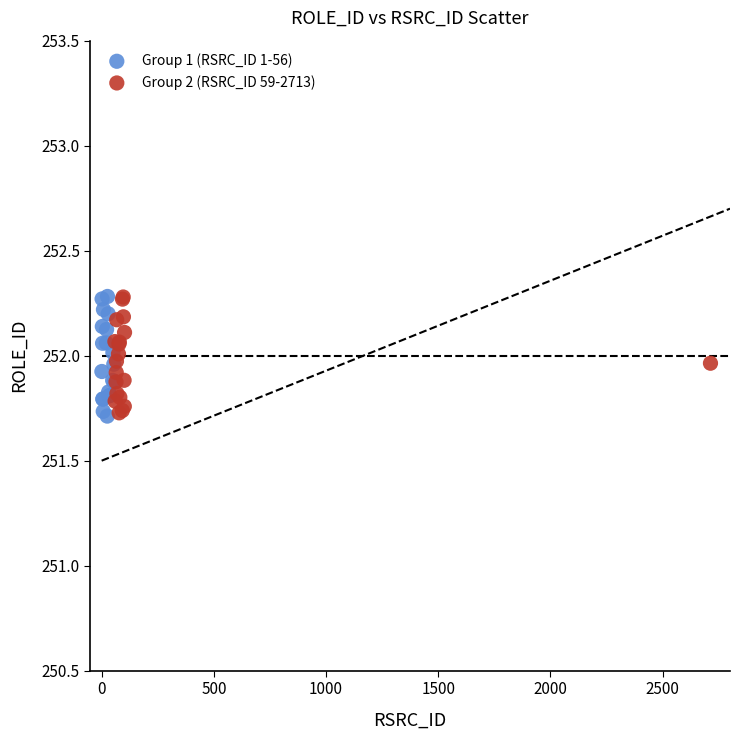

What are all the series names shown in the legend?

Group 1 (RSRC_ID 1-56), Group 2 (RSRC_ID 59-2713)